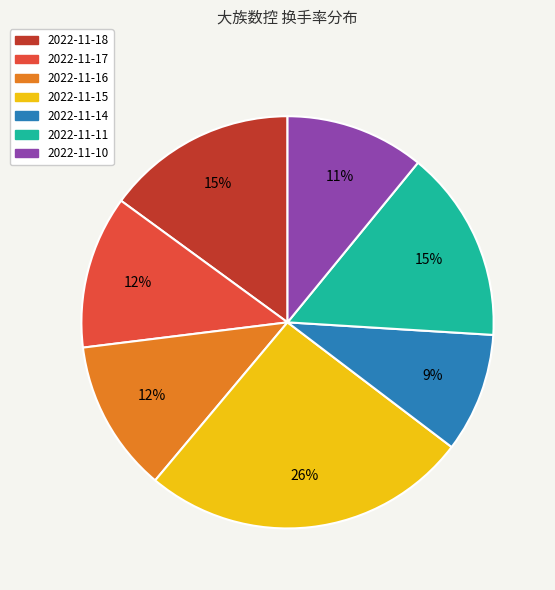

Does 2022-11-11 represent more than half of the total?

No